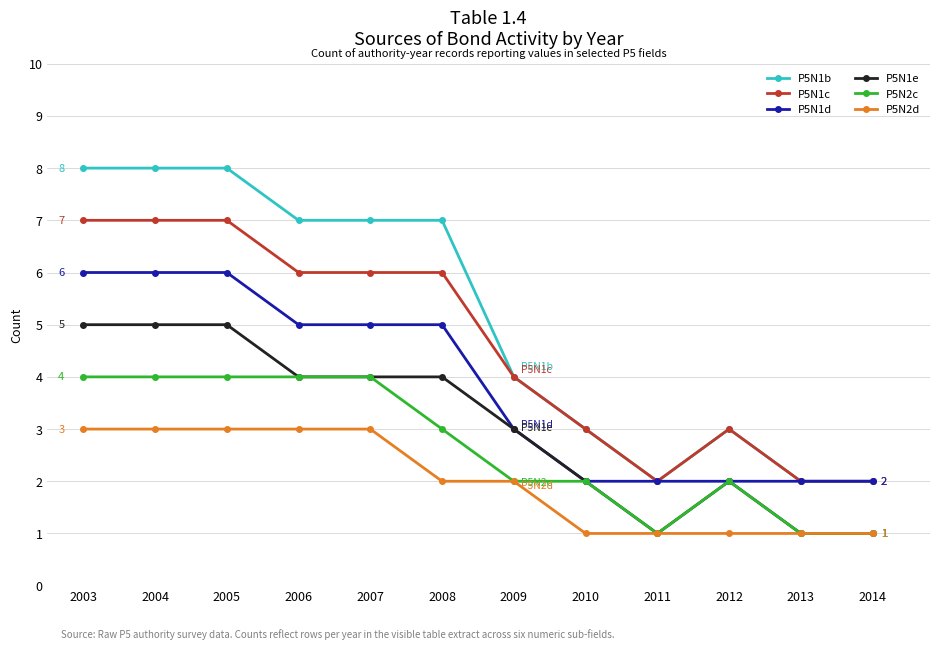

Reading right to left, extract all data points from this chart.

P5N1b: 2014=2	2013=2	2012=3	2011=2	2010=3	2009=4	2008=7	2007=7	2006=7	2005=8	2004=8	2003=8
P5N1c: 2014=2	2013=2	2012=3	2011=2	2010=3	2009=4	2008=6	2007=6	2006=6	2005=7	2004=7	2003=7
P5N1d: 2014=2	2013=2	2012=2	2011=2	2010=2	2009=3	2008=5	2007=5	2006=5	2005=6	2004=6	2003=6
P5N1e: 2014=1	2013=1	2012=2	2011=1	2010=2	2009=3	2008=4	2007=4	2006=4	2005=5	2004=5	2003=5
P5N2c: 2014=1	2013=1	2012=2	2011=1	2010=2	2009=2	2008=3	2007=4	2006=4	2005=4	2004=4	2003=4
P5N2d: 2014=1	2013=1	2012=1	2011=1	2010=1	2009=2	2008=2	2007=3	2006=3	2005=3	2004=3	2003=3